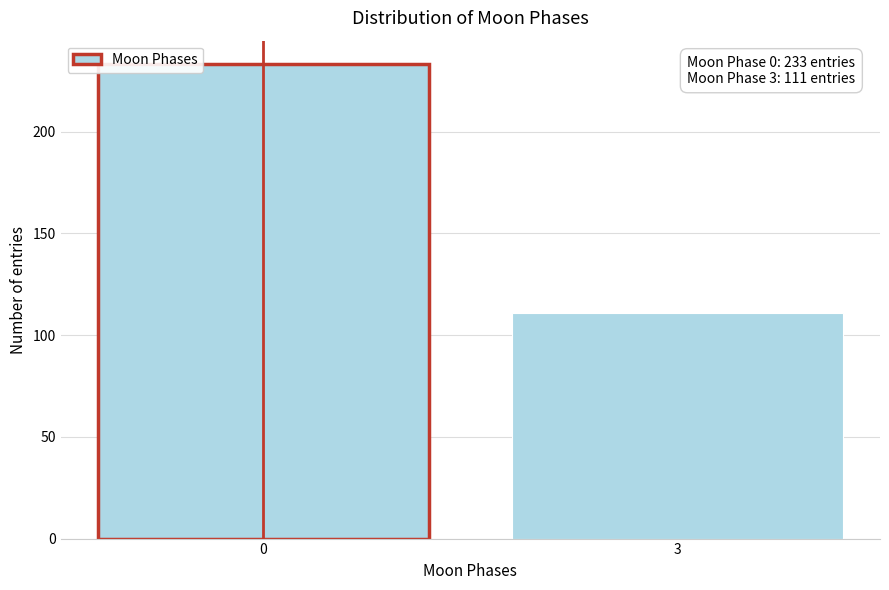

Reading left to right, what are all the values shown in this chart?

233	111